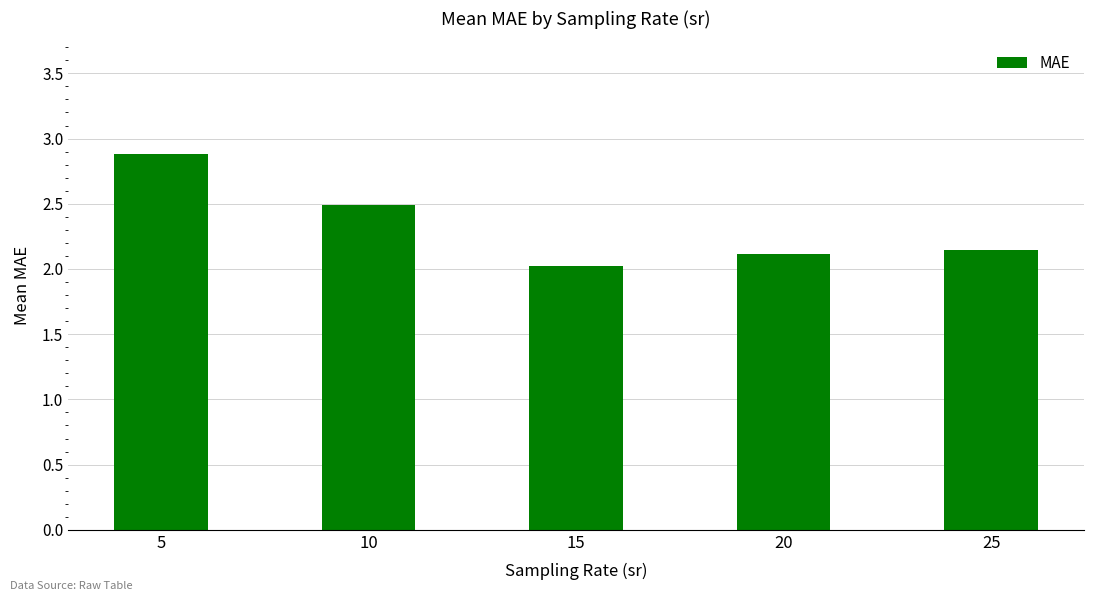

What is the ratio of the value at 5 to the value at 20?

1.4